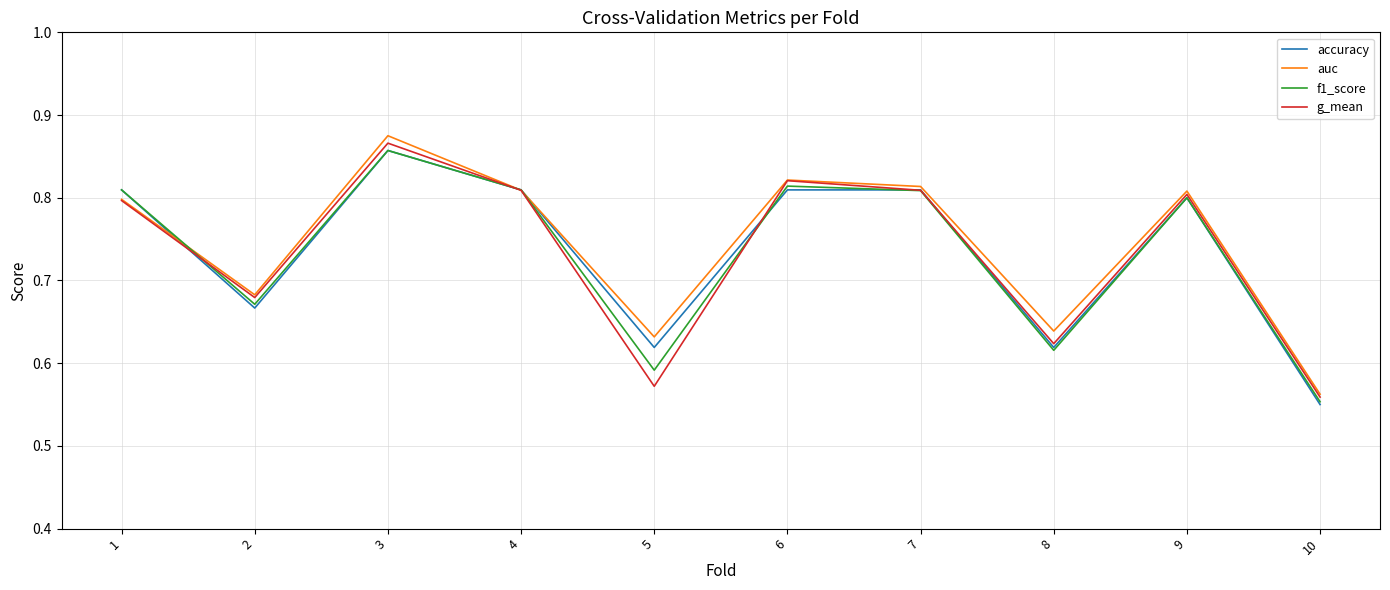

Which series has the largest total across all categories?

auc